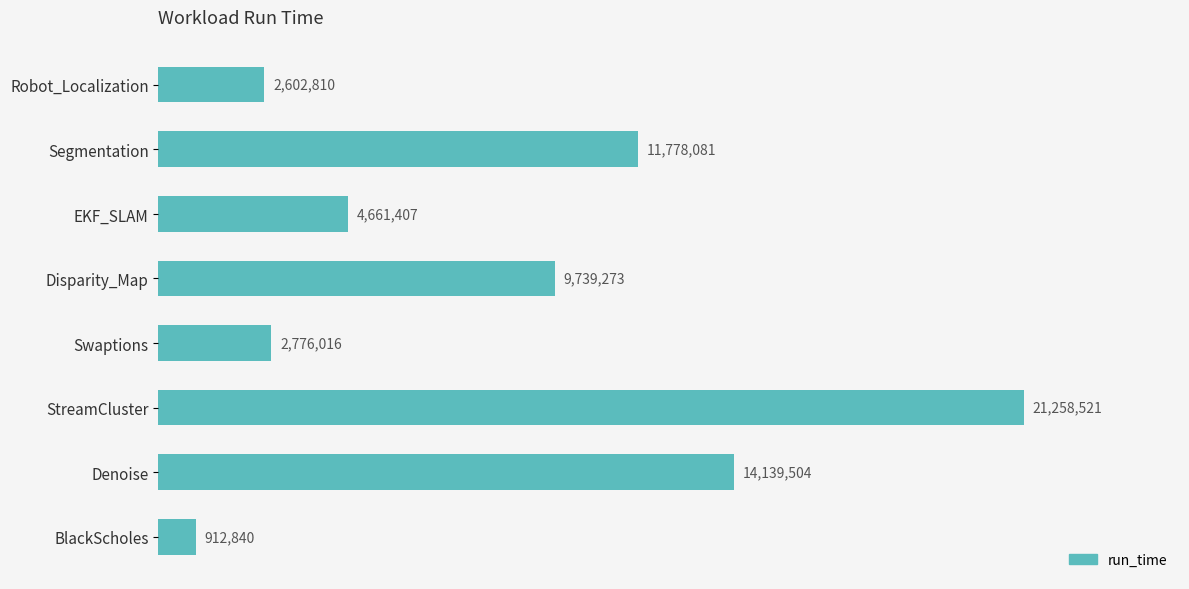

Does the chart contain any negative values?

No